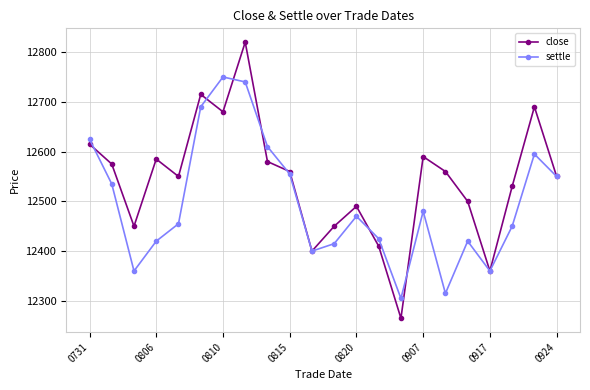

List the series in order of their peak value, lowest first.

settle, close